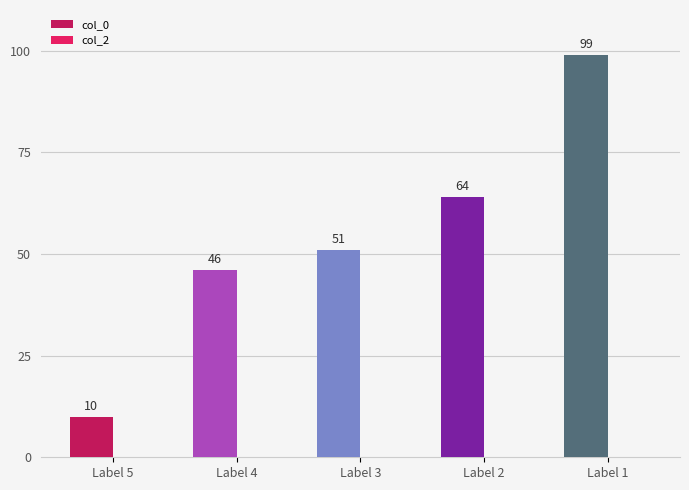

List the labels in order of value, largest first.

Label 1, Label 2, Label 3, Label 4, Label 5